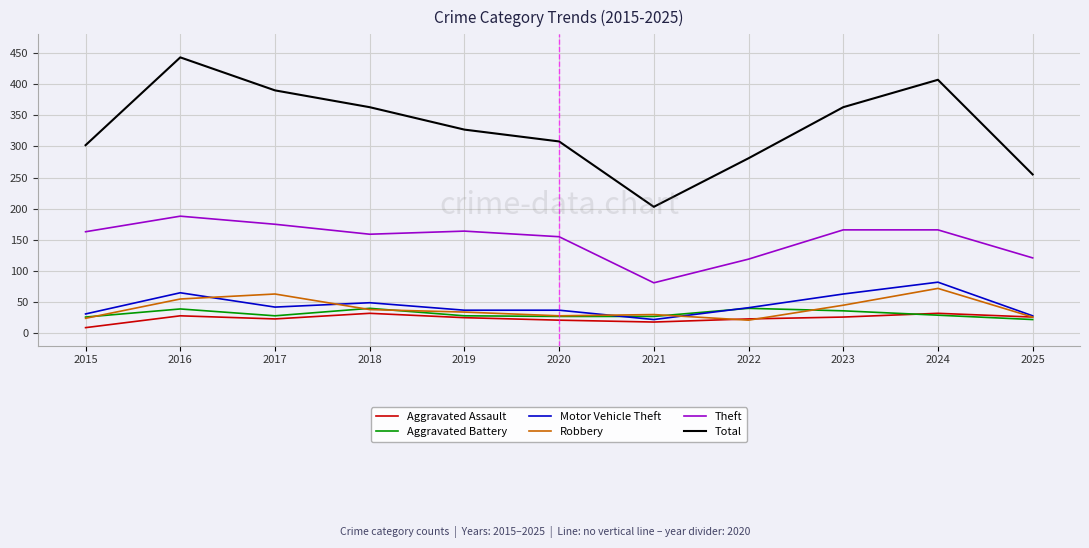

True or false: Total and Motor Vehicle Theft cross at least once.

False